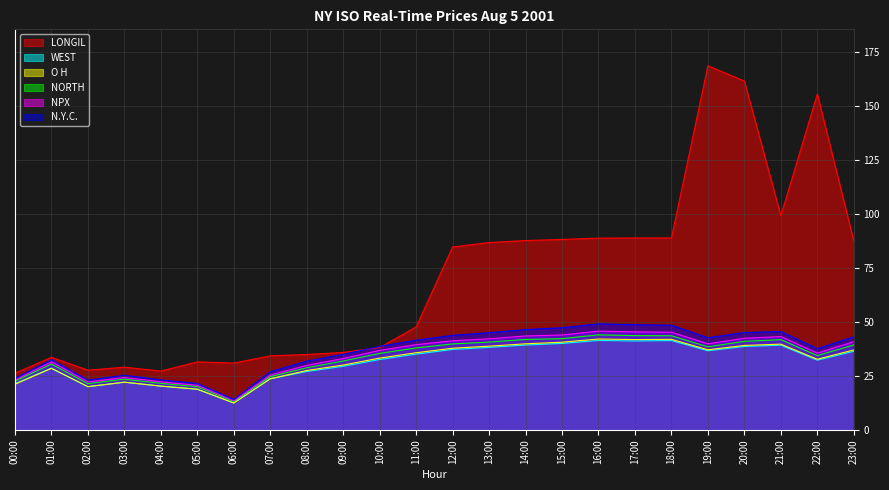

Reading left to right, what are all the values shown in this chart?

LONGIL: 26.3	33.6	27.7	29.1	27.3	31.5	31.0	34.3	35.0	35.9	38.2	47.7	84.7	86.8	87.7	88.2	88.8	88.9	88.9	168.7	161.6	99.2	155.6	87.6
WEST: 21.5	28.6	20.0	22.1	20.3	18.9	12.6	23.7	27.1	29.5	32.6	35.1	37.3	38.3	39.3	40.1	41.5	41.2	41.4	36.7	38.7	39.3	32.3	36.4
N.Y.C.: 23.9	32.6	23.1	25.4	23.2	21.5	14.1	27.0	31.9	35.0	38.7	41.6	43.8	45.1	46.5	47.3	49.1	48.8	48.5	42.7	45.1	45.6	37.6	43.1
O H: 21.2	28.5	20.1	22.1	20.3	18.9	12.5	23.7	27.5	30.1	33.3	35.8	37.9	38.8	39.9	40.6	42.1	41.9	42.0	37.1	39.1	39.8	32.8	37.0
NORTH: 22.6	30.5	21.5	23.5	21.6	20.1	13.2	24.7	28.8	31.9	35.5	38.0	39.9	40.7	41.9	42.3	44.0	43.7	43.6	38.5	41.0	41.8	34.5	39.4
NPX: 23.1	31.6	22.3	24.3	22.3	20.7	13.5	25.4	29.9	33.1	36.9	39.5	41.3	42.2	43.5	44.0	45.8	45.4	45.2	39.9	42.5	43.2	35.6	40.9